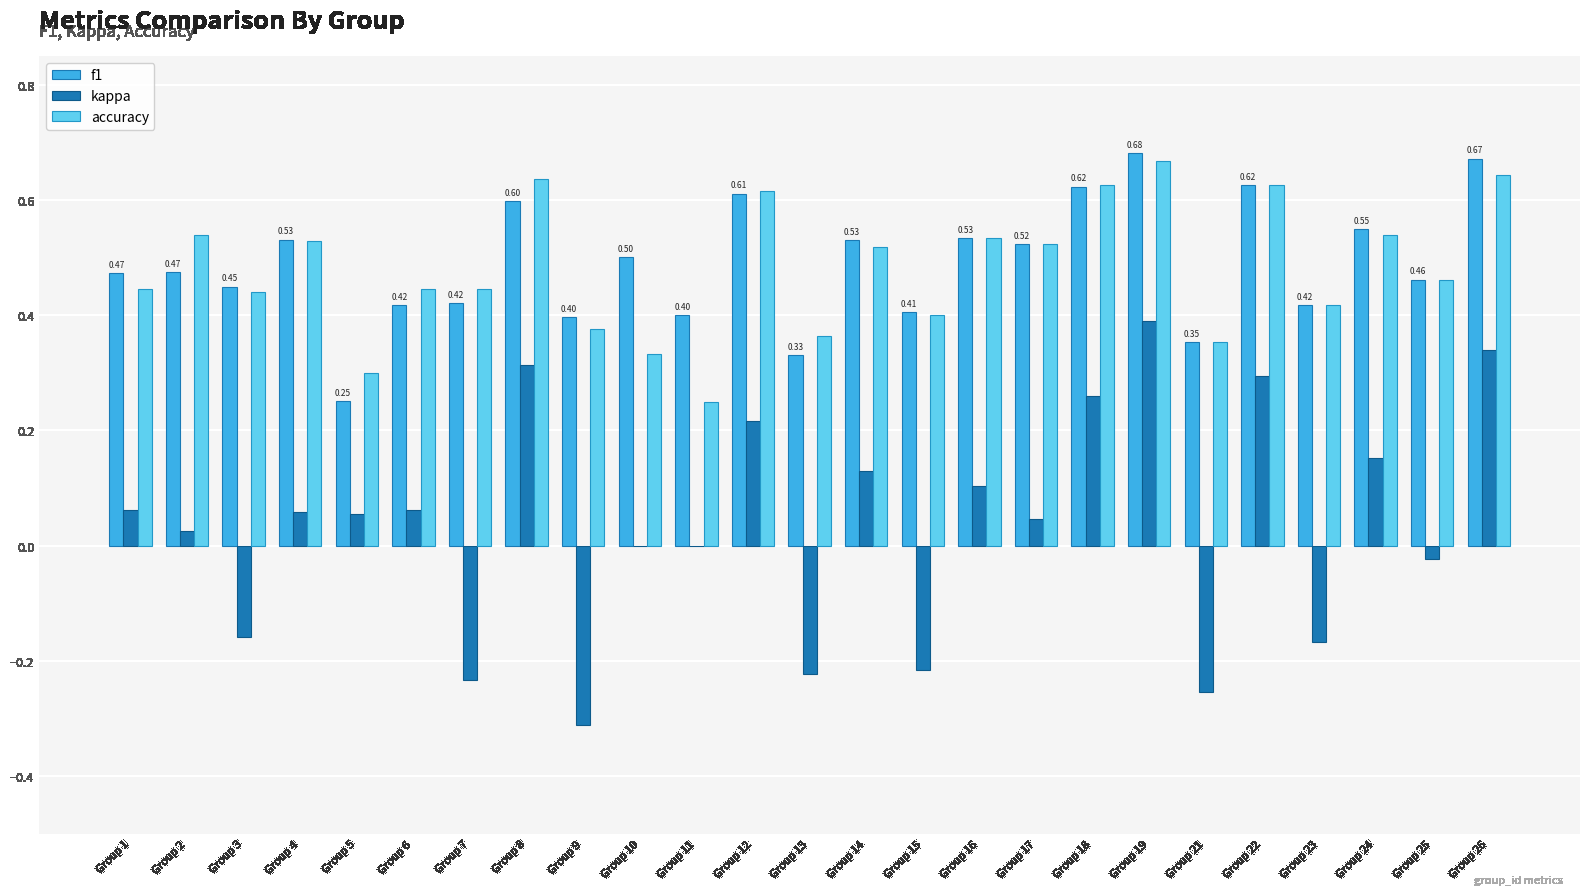

Is the value of accuracy at Group 19 greater than the value of f1 at Group 25?

Yes